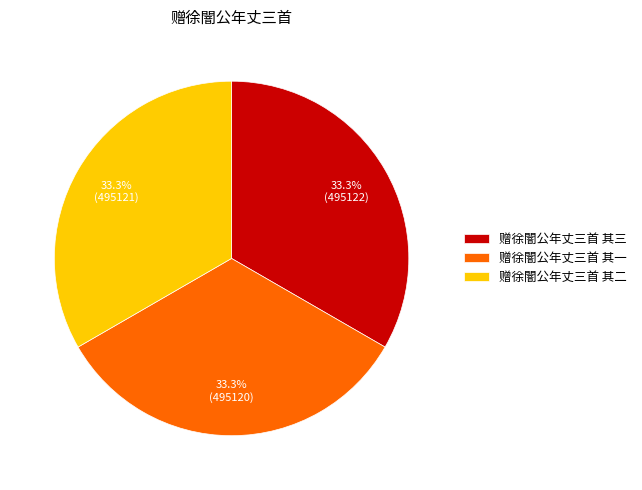

True or false: 赠徐闇公年丈三首 其三 accounts for 39% of the total.

False